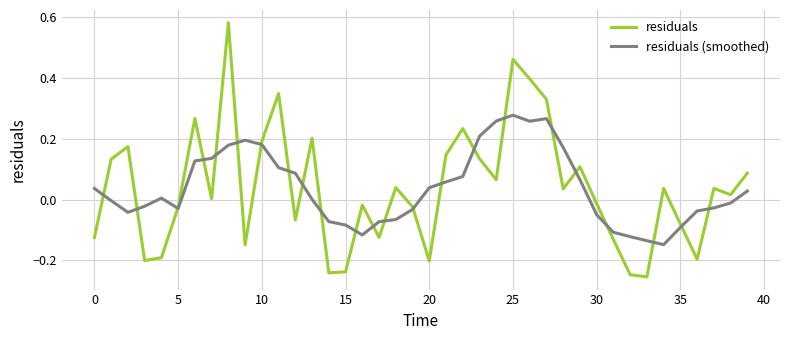

Which series has the widest spread of values?

residuals